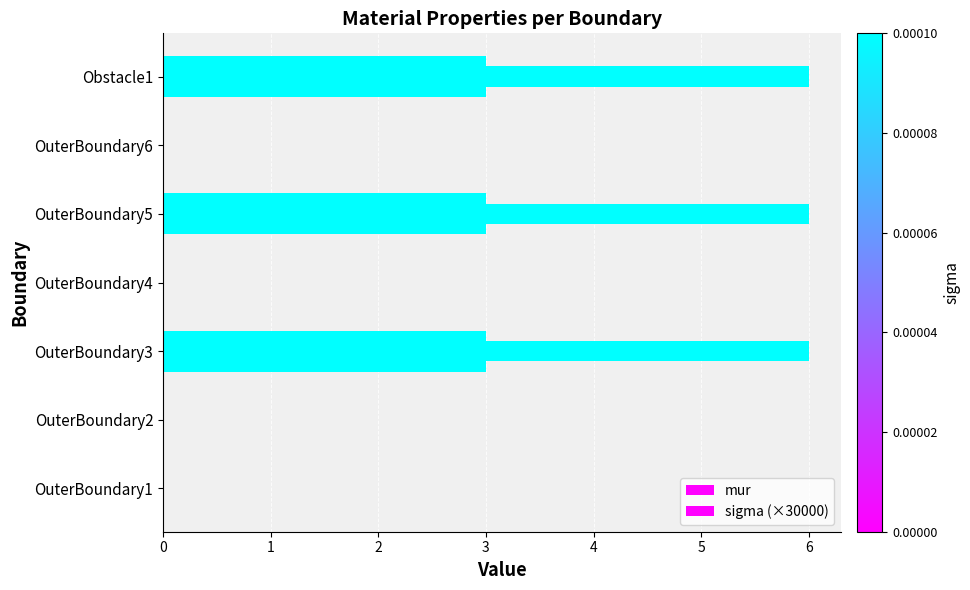

What is the difference between the maximum and minimum values in the mur series?

3